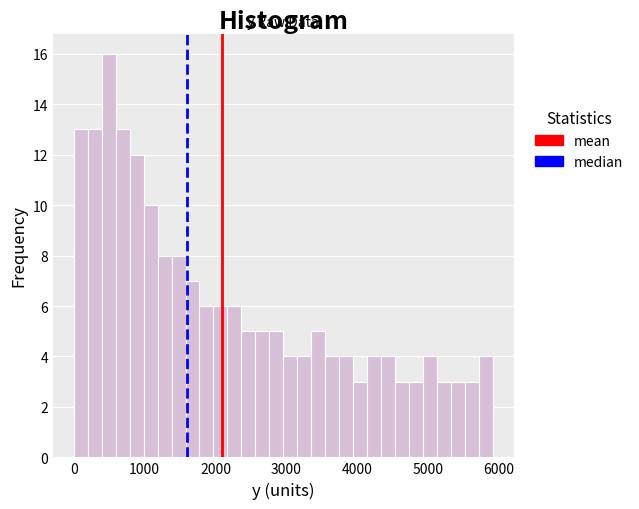

Read against the x-axis, roughly where is the centre of the tallest bar?

500